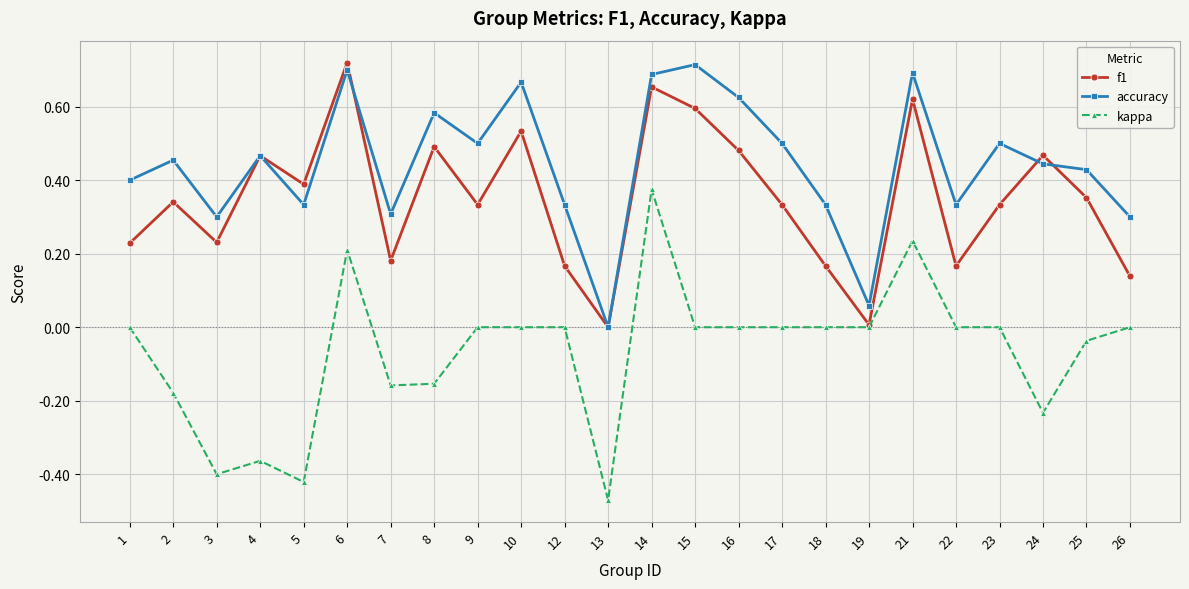

Rank the series by their average value, from highest to lowest.

accuracy, f1, kappa